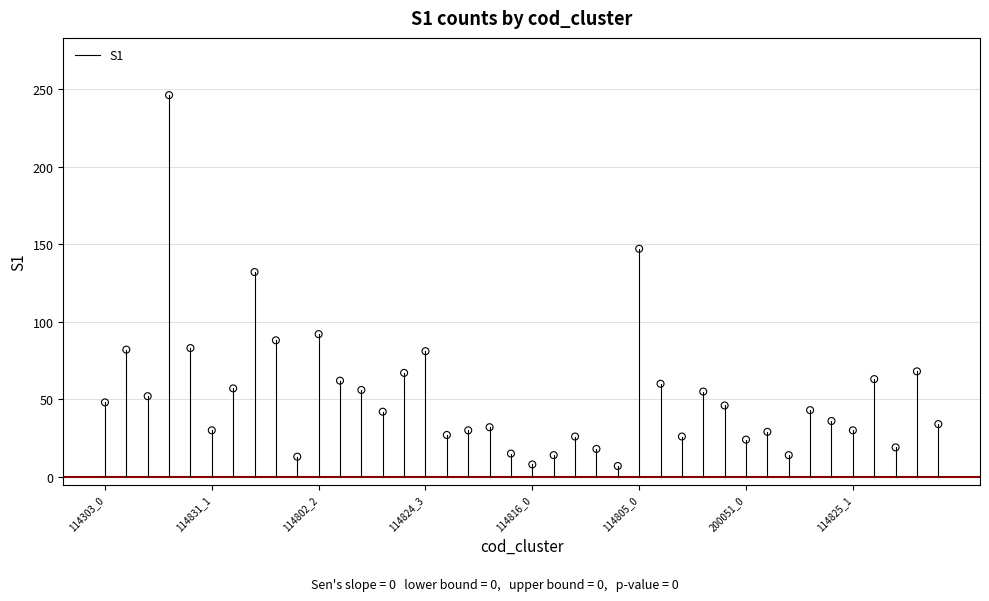

What is the range of Y values (max minus min)?

239